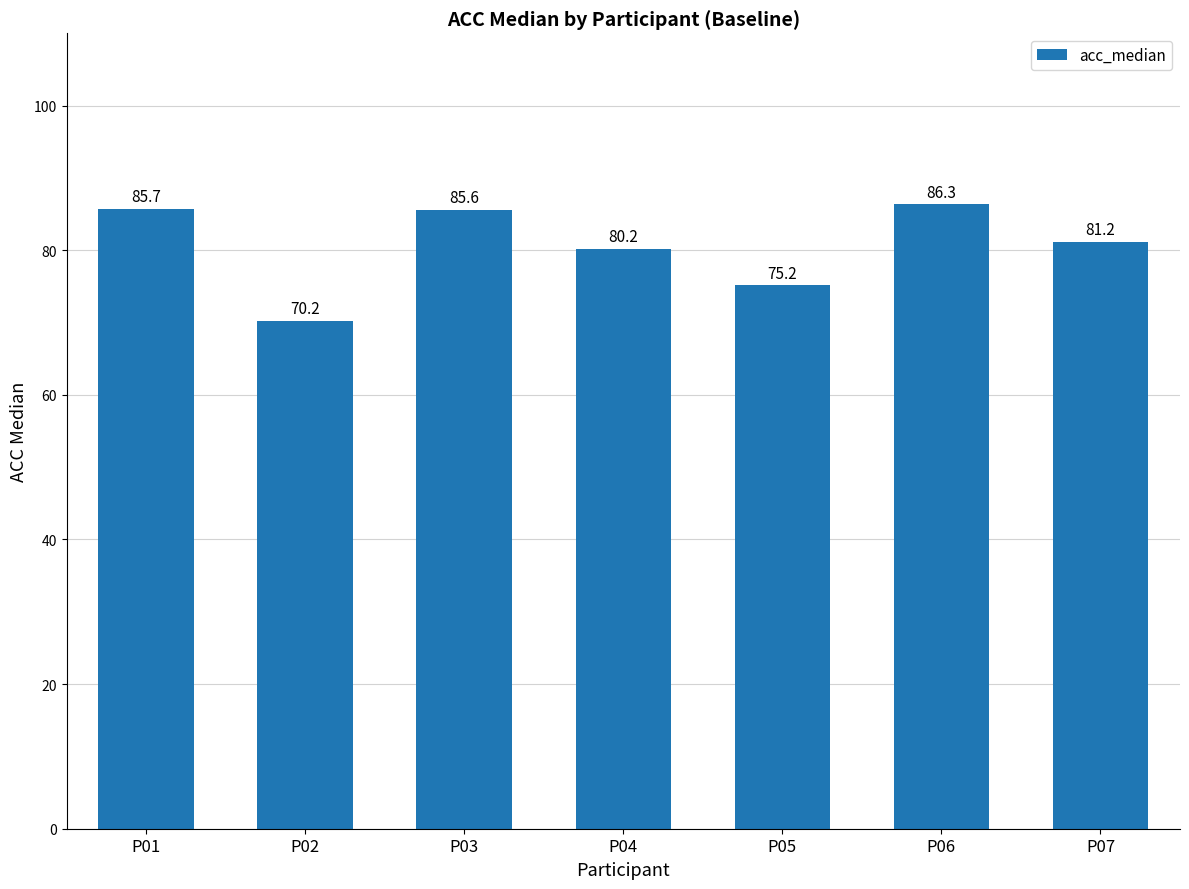

At which label does the data first exceed 81?

P01